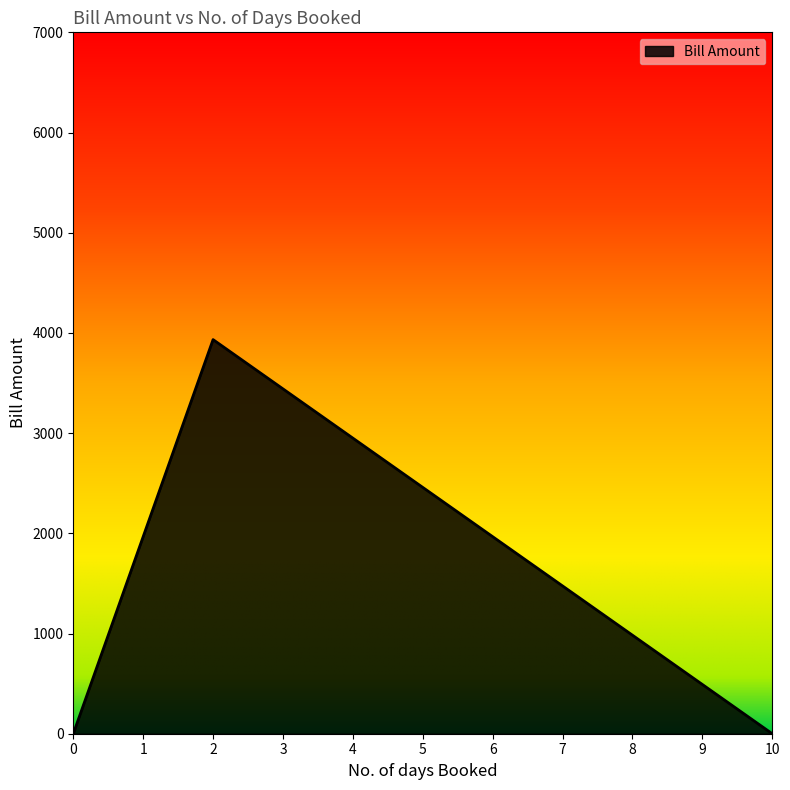

The chart shows a value of -2427.9 at 0. True or false?

False